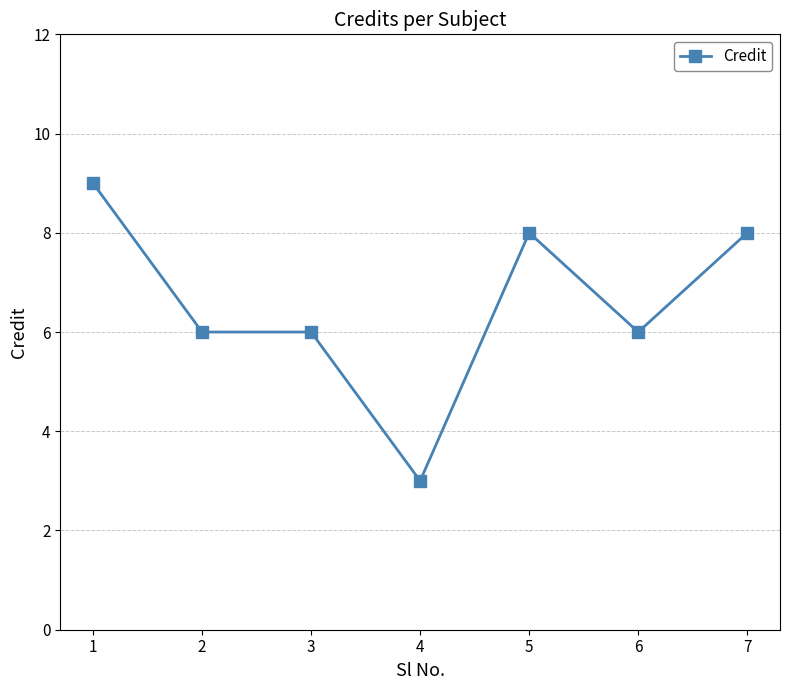

What is the value of the 7th point from the left?

8